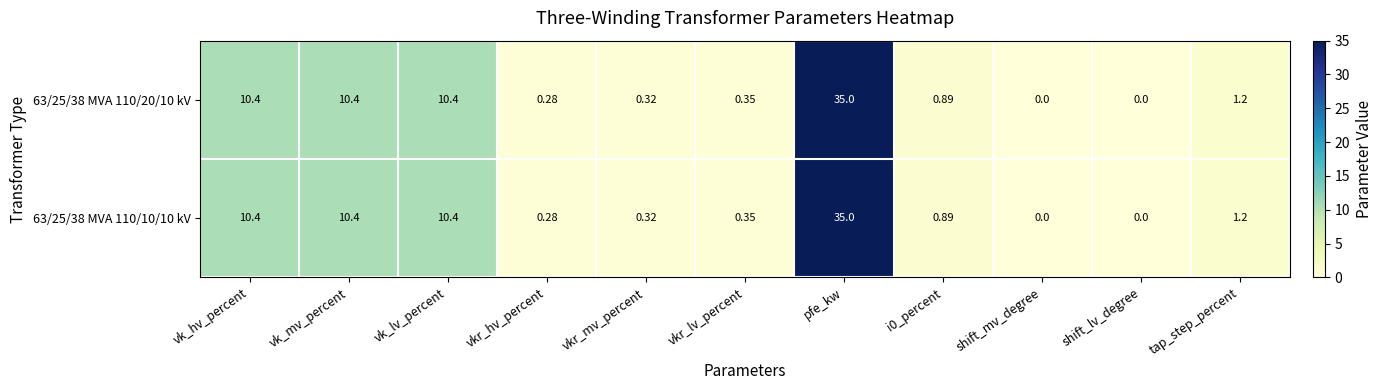

Is the value of 63/25/38 MVA 110/10/10 kV at vkr_lv_percent greater than the value of 63/25/38 MVA 110/20/10 kV at pfe_kw?

No